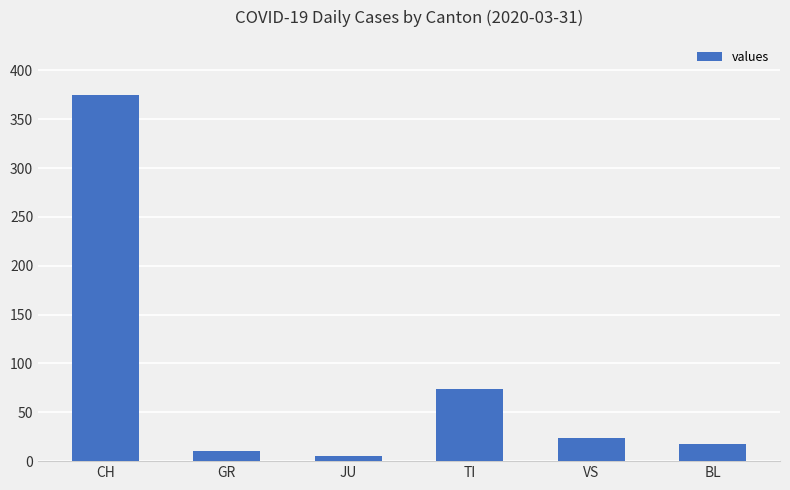

What is the label of the 5th bar from the left?

VS